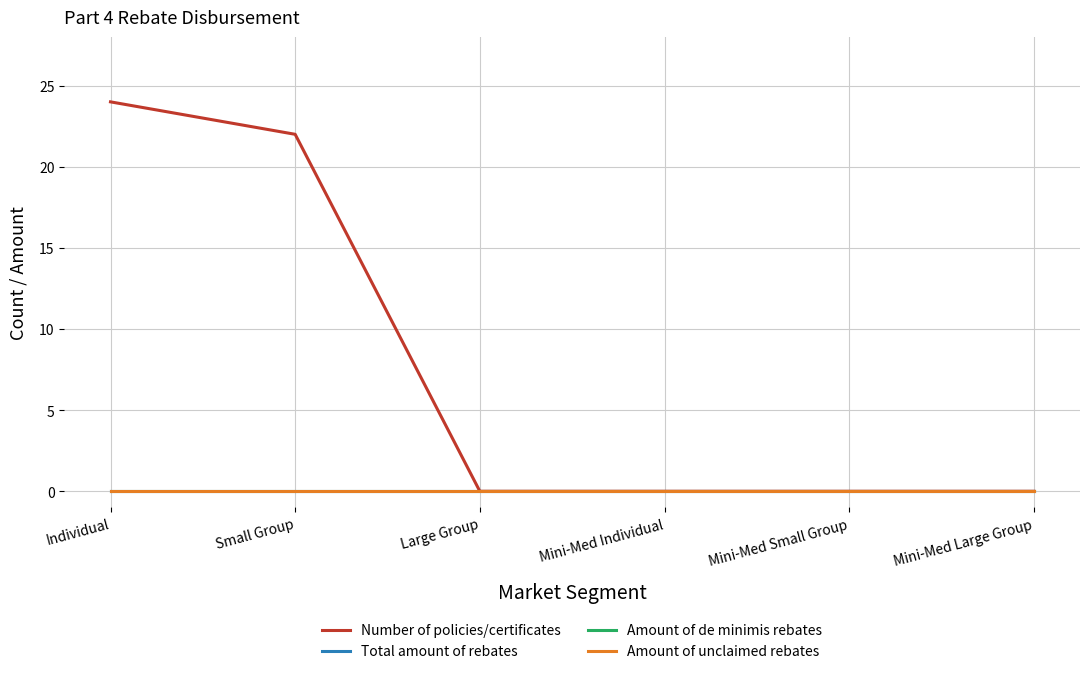

What position from the right is Large Group?

4